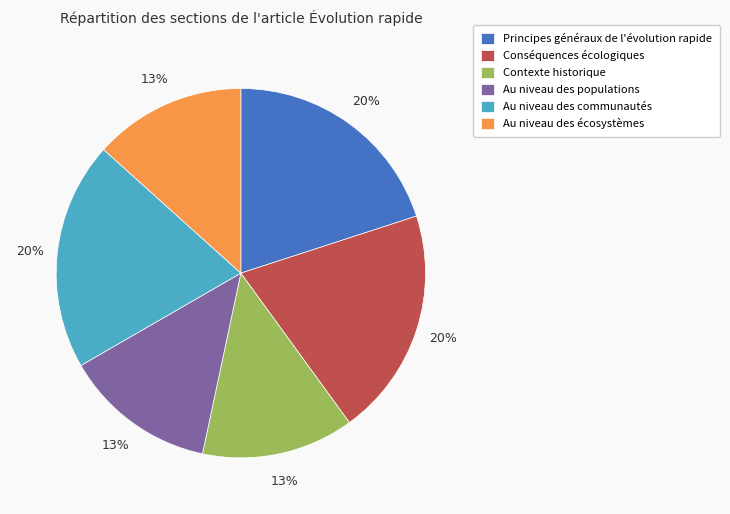

Is the sum of Au niveau des écosystèmes and Conséquences écologiques greater than half?

No